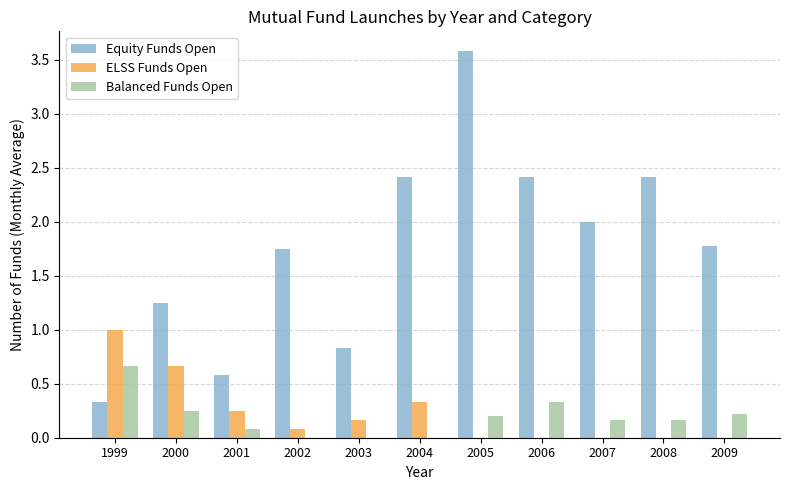

What is the highest value of the ELSS Funds Open series?

1.0